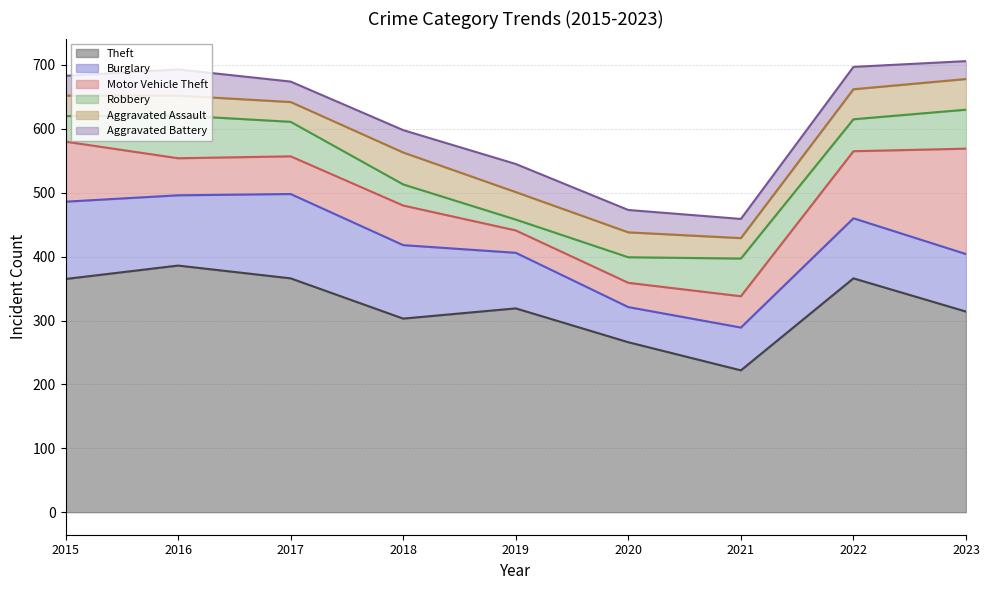

Between 2018 and 2021, which is larger?

2018